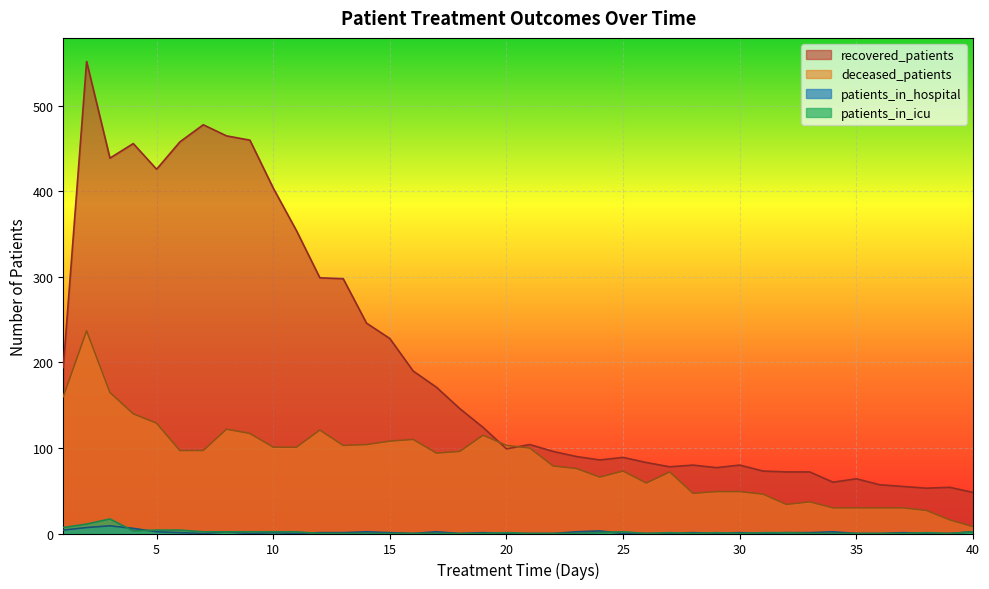

Is the value of recovered_patients at 26 greater than the value of deceased_patients at 36?

Yes